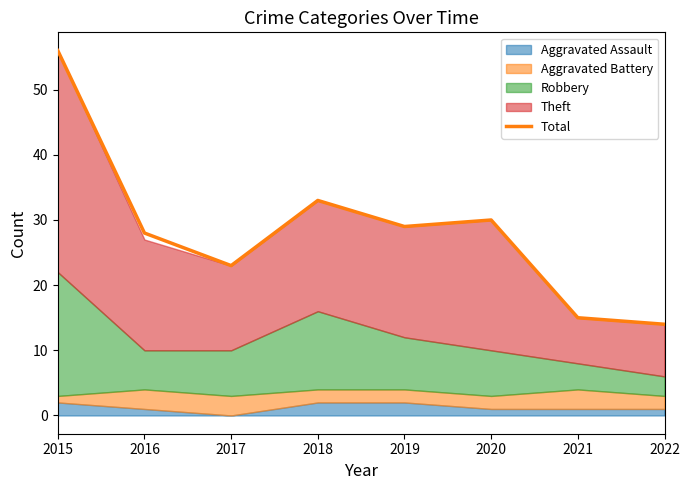

Rank the categories by value from highest to lowest.

2015, 2018, 2020, 2019, 2016, 2017, 2021, 2022